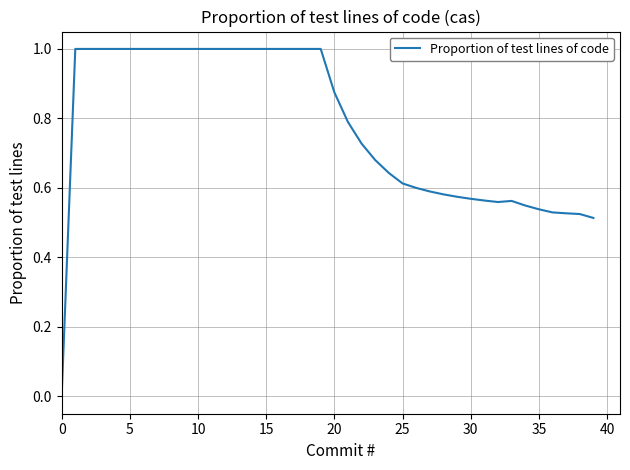

What is the difference between the maximum and minimum values?

1.0